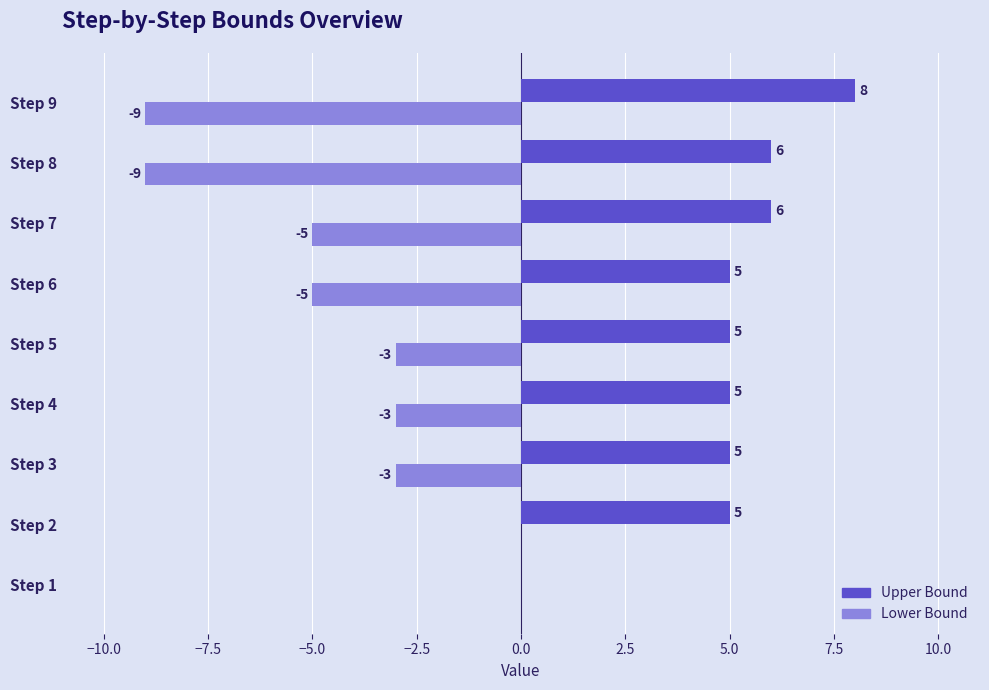

What is the total value across all series at Step 8?

-3